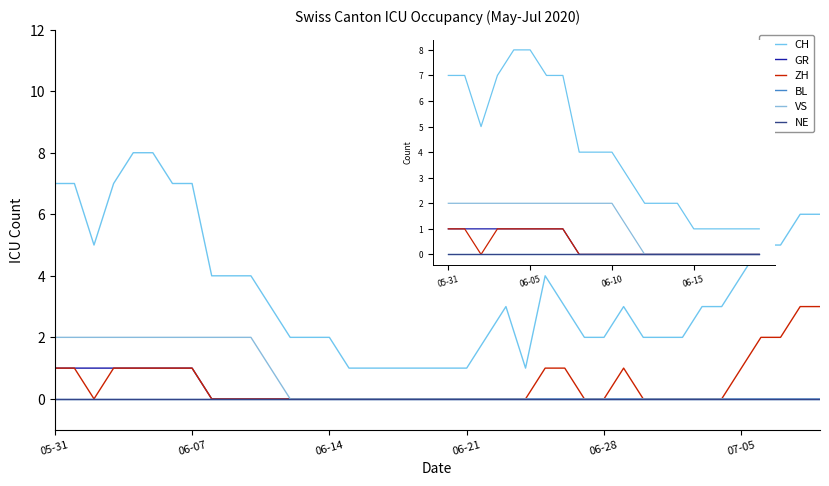

The value of VS at 8 is 2. True or false?

True